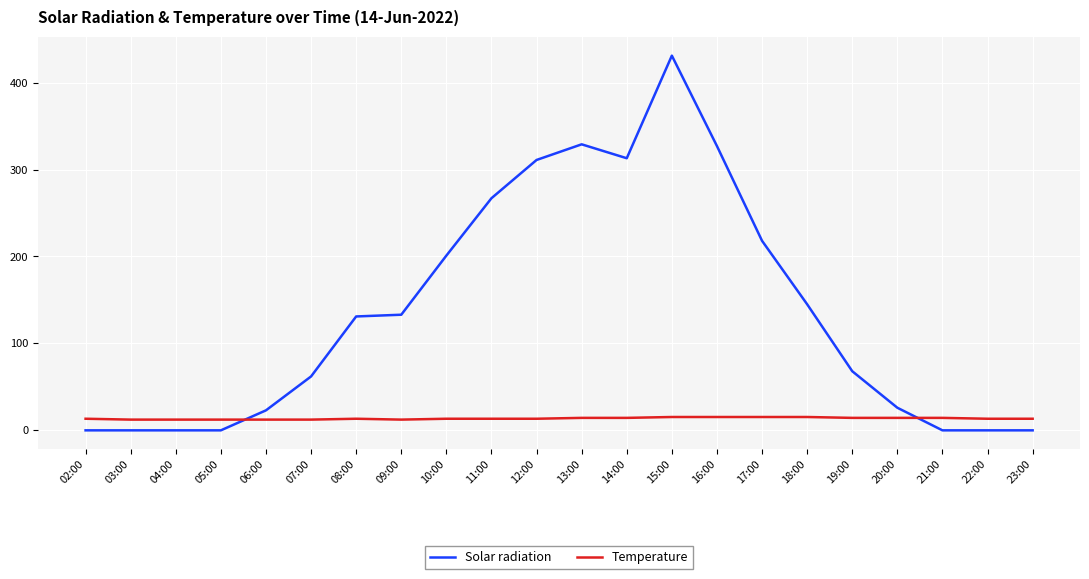

How many lines are shown in the chart?

2